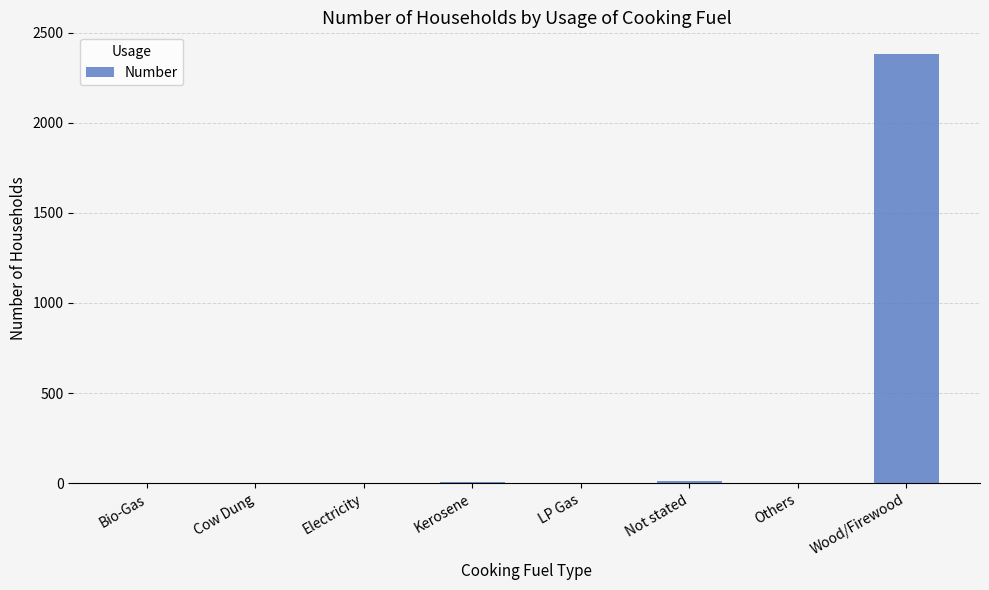

The value at LP Gas is 0. True or false?

True